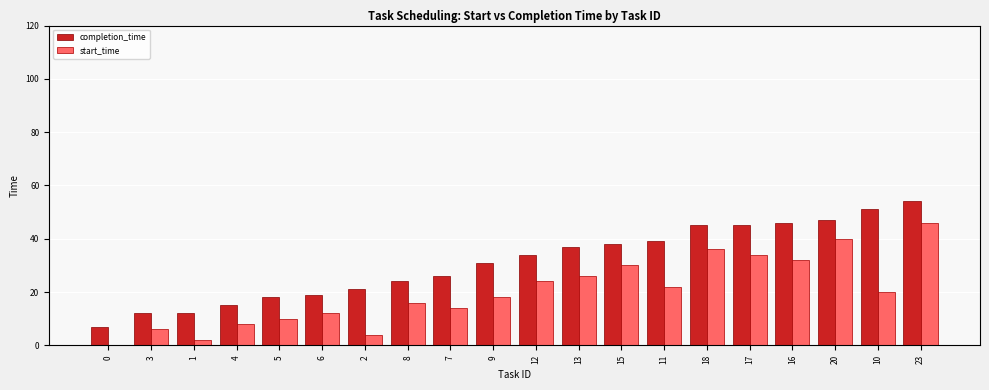

How many series are shown in this chart?

2